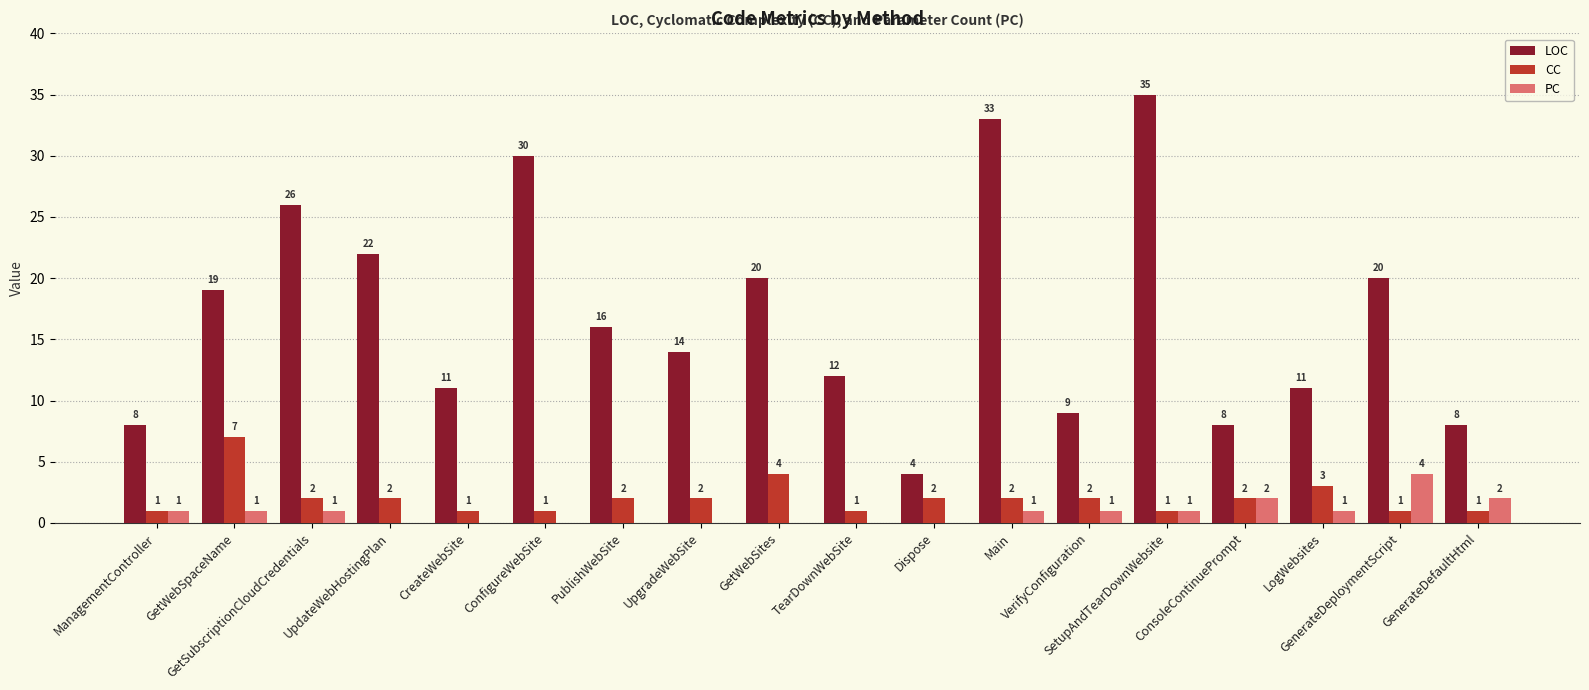

What is the total value across all series at UpdateWebHostingPlan?

24